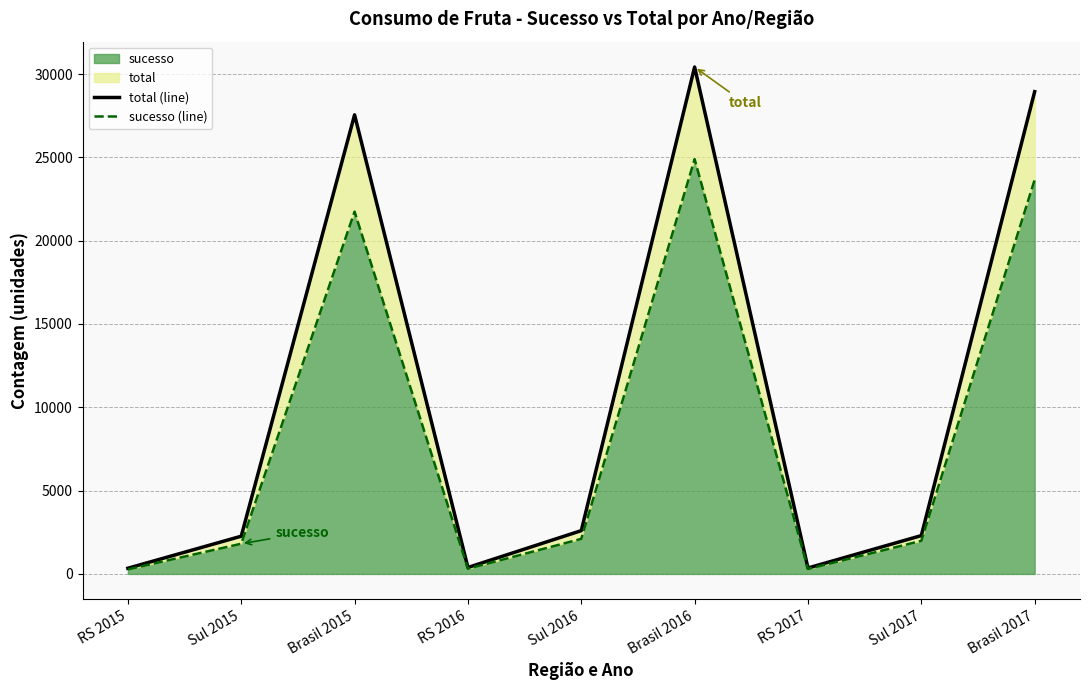

How many lines are shown in the chart?

2